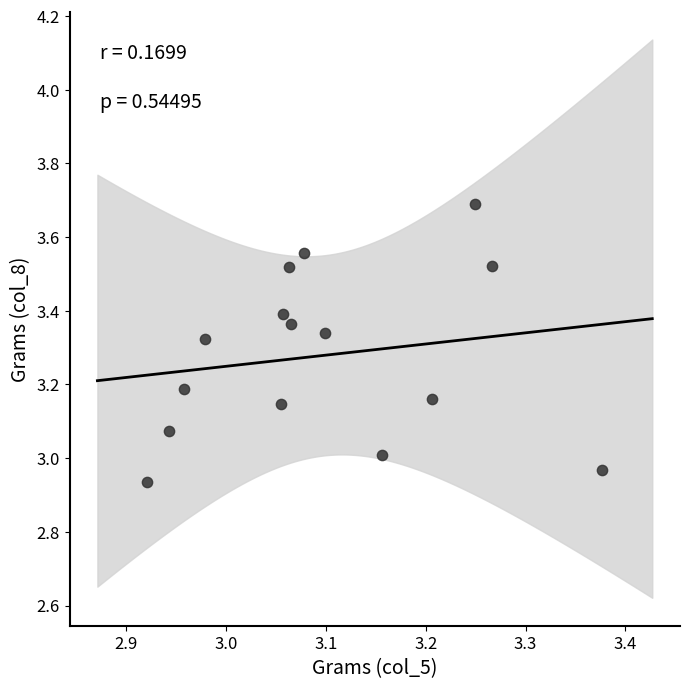

What is the range of X values (max minus min)?

0.5